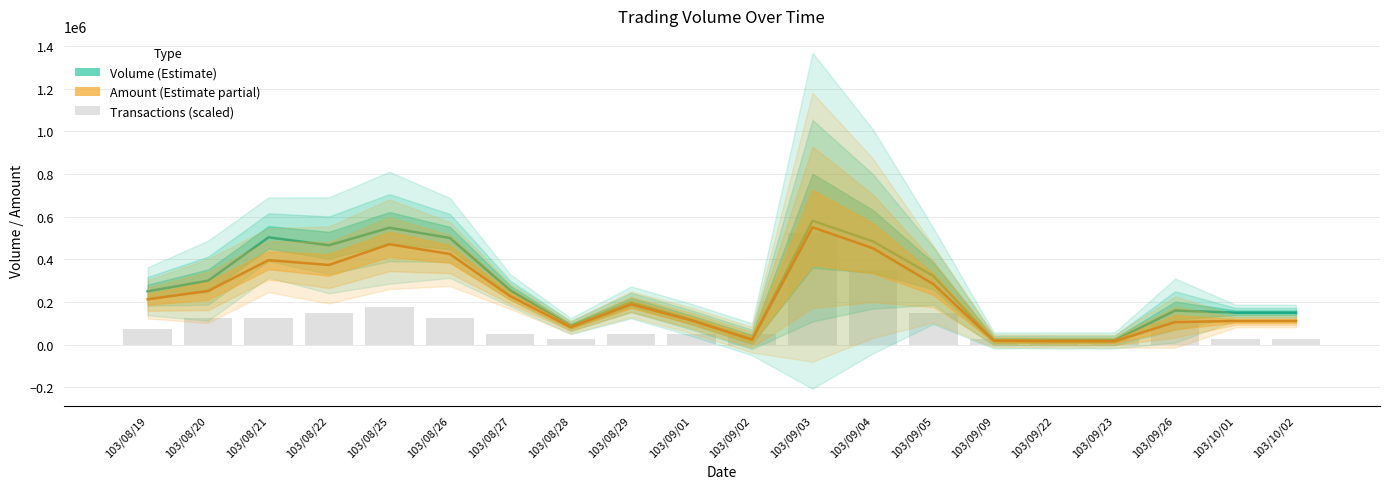

Reading left to right, extract all data points from this chart.

Volume (Estimate): 103/08/19=250000	103/08/20=300000	103/08/21=503000	103/08/22=466000	103/08/25=548000	103/08/26=500000	103/08/27=255000	103/08/28=87000	103/08/29=198000	103/09/01=116000	103/09/02=25000	103/09/03=581000	103/09/04=484000	103/09/05=322000	103/09/09=20000	103/09/22=20000	103/09/23=20000	103/09/26=160000	103/10/01=150000	103/10/02=150000
Amount (Estimate partial): 103/08/19=212500	103/08/20=252000	103/08/21=395870	103/08/22=373580	103/08/25=470800	103/08/26=425000	103/08/27=227050	103/08/28=81780	103/08/29=188820	103/09/01=113680	103/09/02=23150	103/09/03=550300	103/09/04=451970	103/09/05=283990	103/09/09=18600	103/09/22=16200	103/09/23=16200	103/09/26=105800	103/10/01=111000	103/10/02=111000